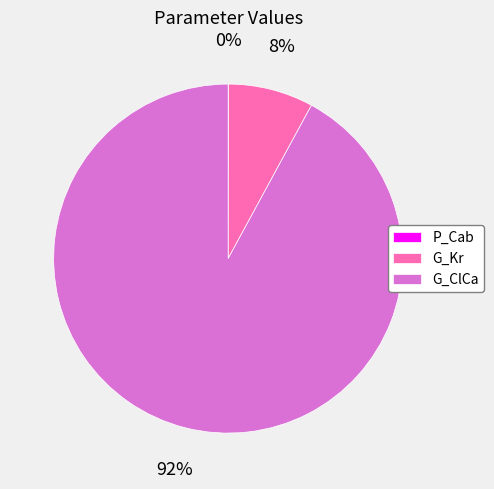

Which slice is the largest?

G_ClCa